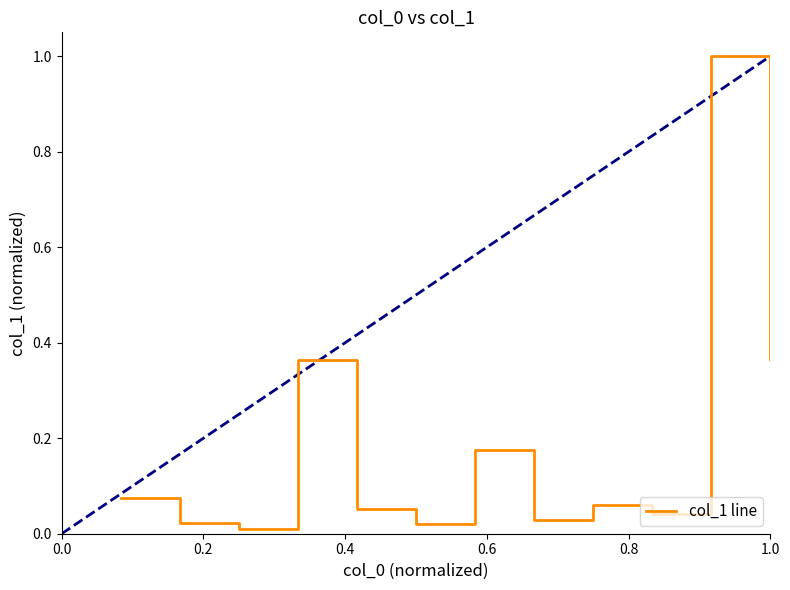

What is the greatest value displayed?

1.0